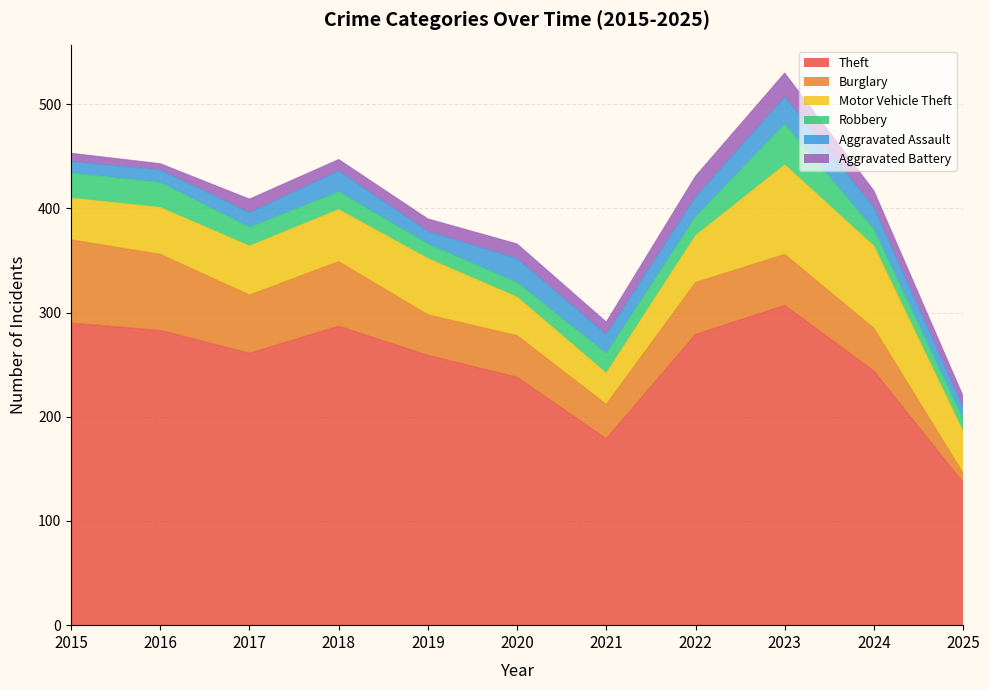

What are all the series names shown in the legend?

Theft, Burglary, Motor Vehicle Theft, Robbery, Aggravated Assault, Aggravated Battery